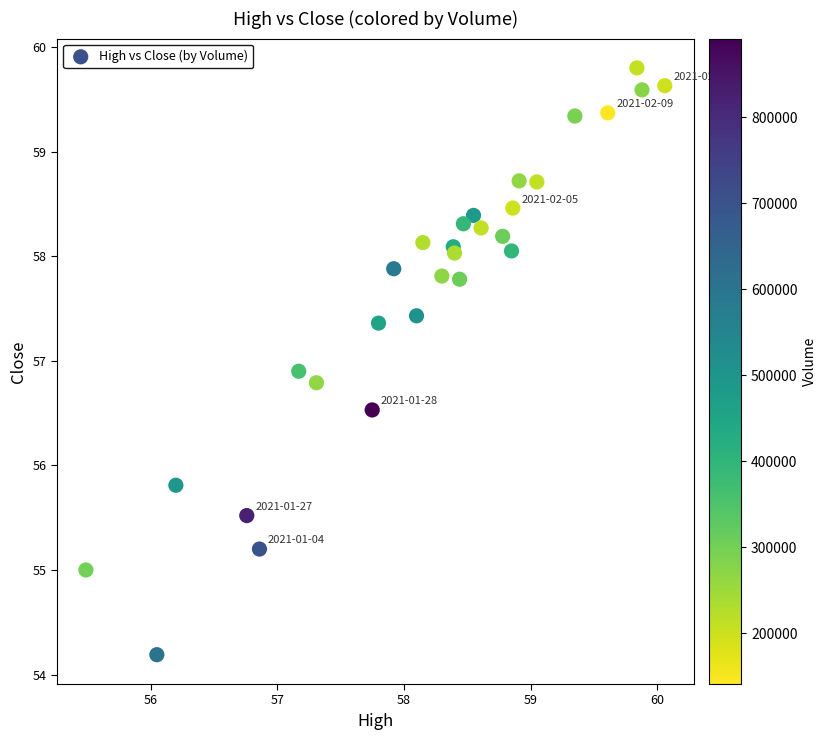

What Y value in the scatter plot is closest to 56?

55.8